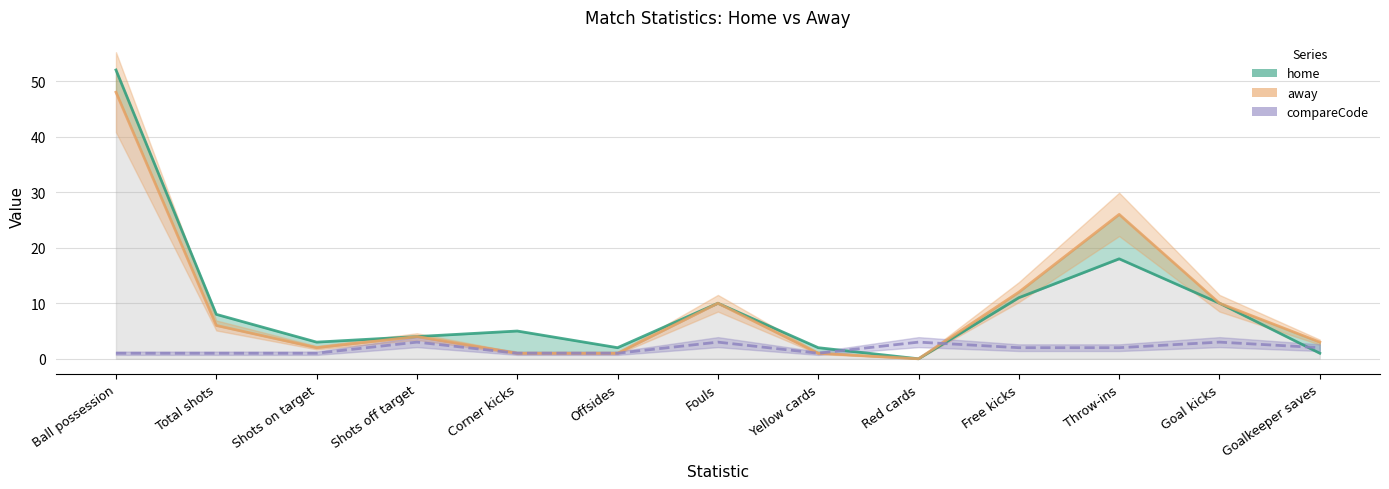

What are all the series names shown in the legend?

home, away, compareCode